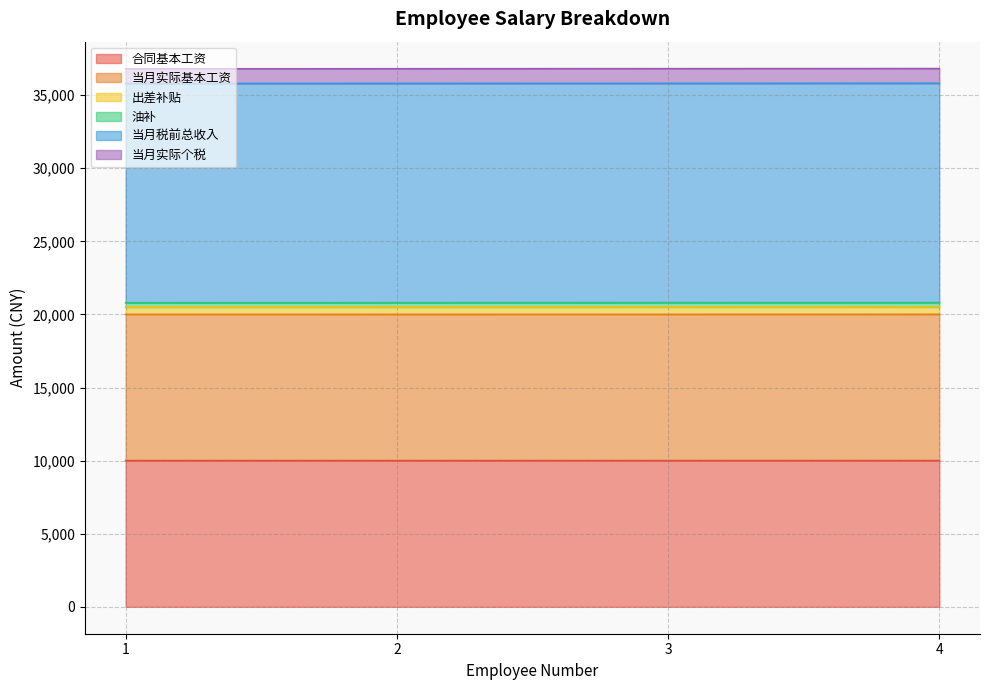

Which series has the largest range (max minus min)?

当月实际个税